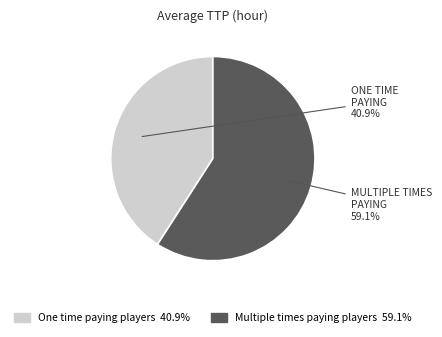

What is the largest slice in the pie chart?

Multiple times paying players